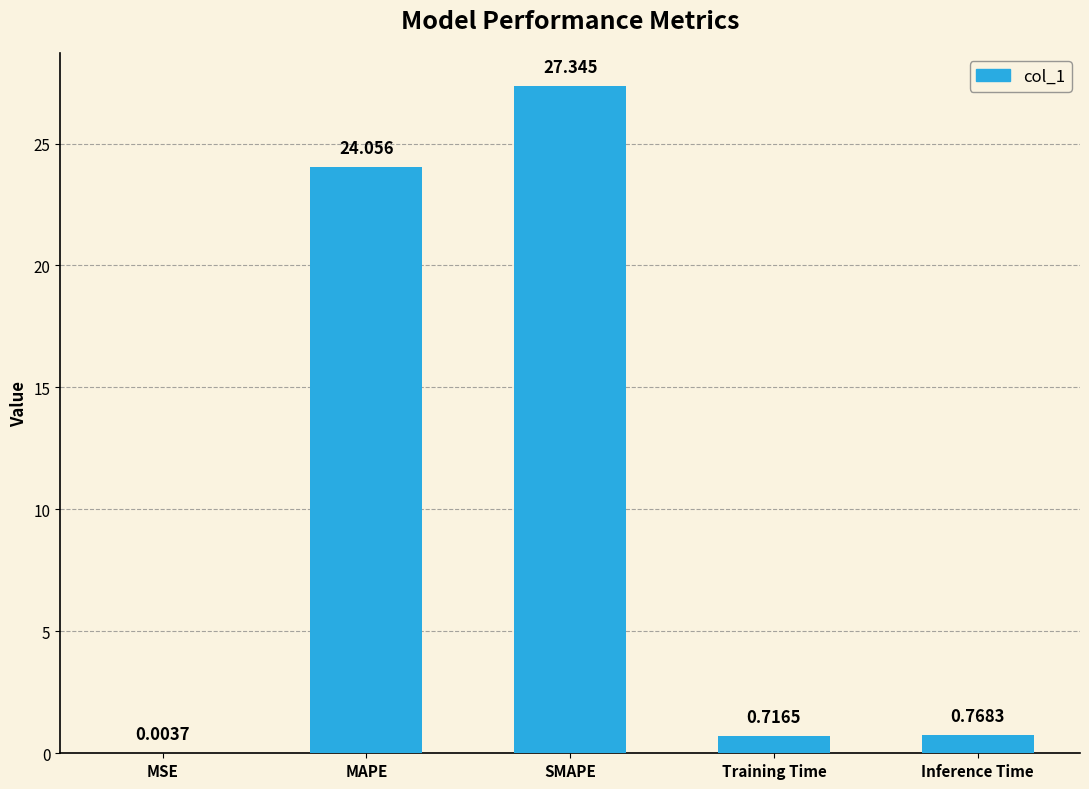

How many categories are shown in the chart?

5